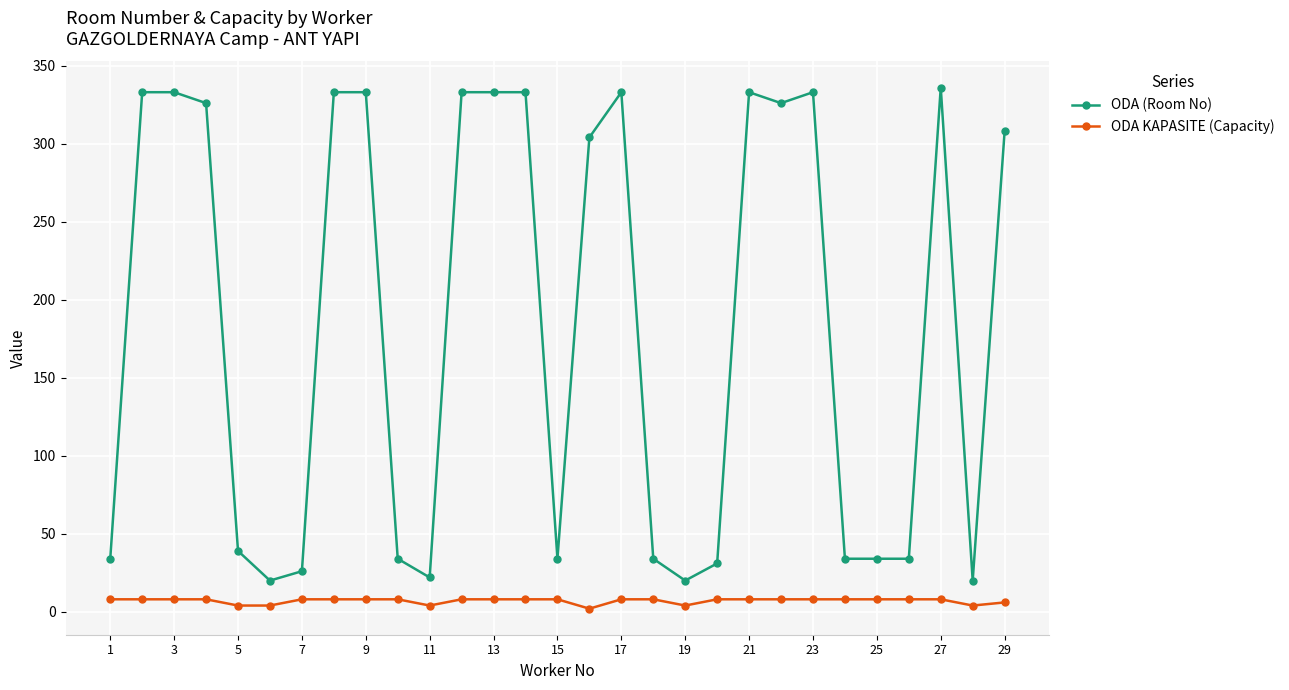

Which series has the largest total across all categories?

ODA (Room No)